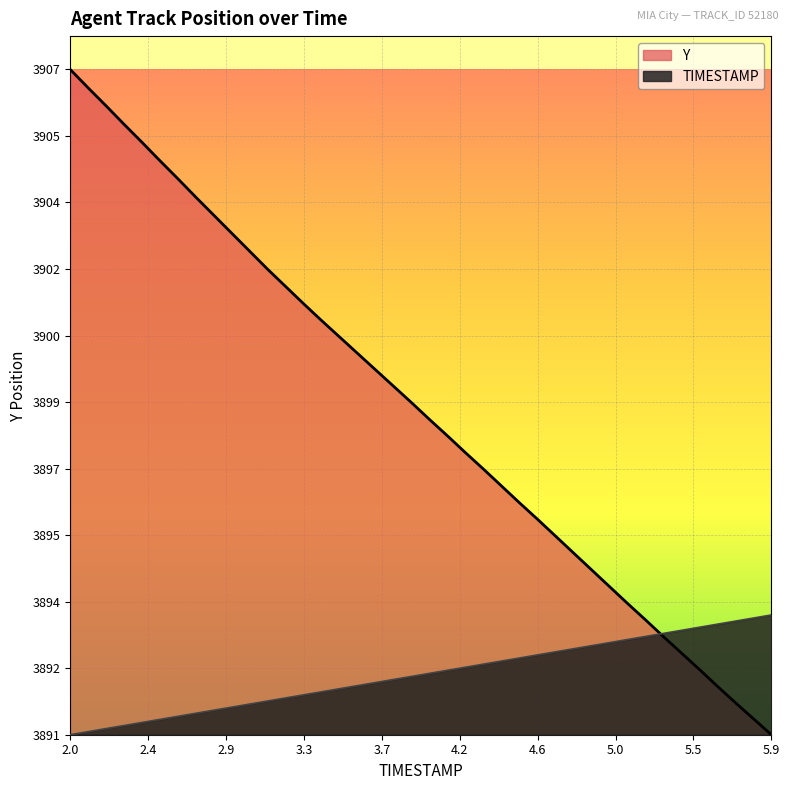

Between 4.5 and 2.0, which is larger?

4.5